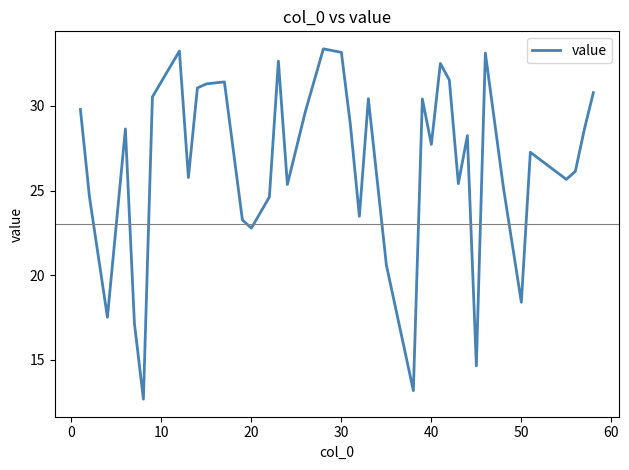

What is the difference between the maximum and minimum values?

20.7